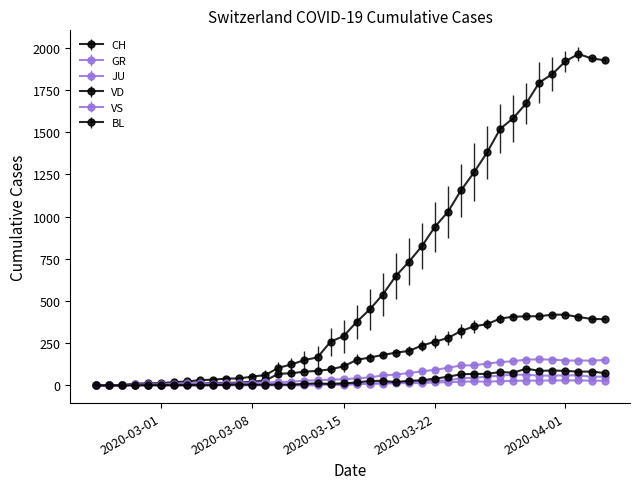

What is the sum of all GR values?

821